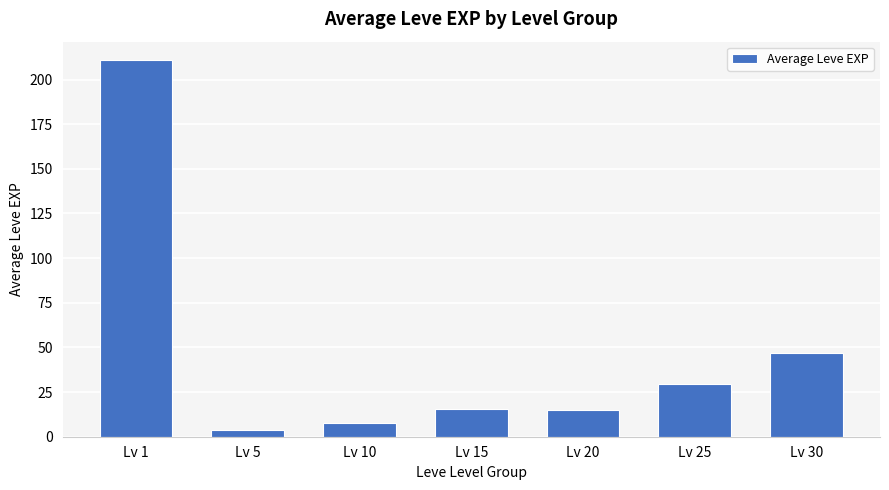

At which label is the value closest to 107?

Lv 30